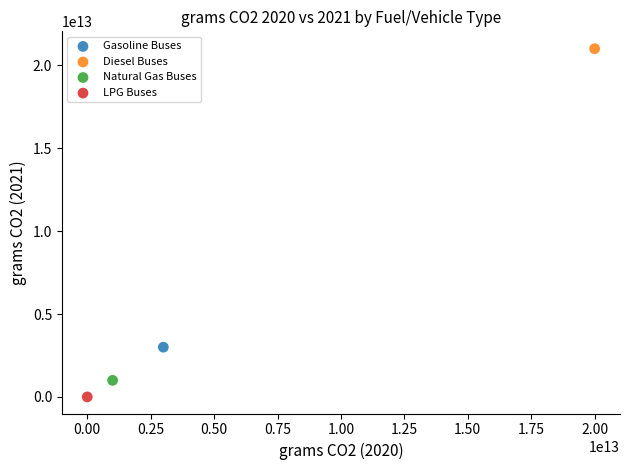

What are all the series names shown in the legend?

Gasoline Buses, Diesel Buses, Natural Gas Buses, LPG Buses